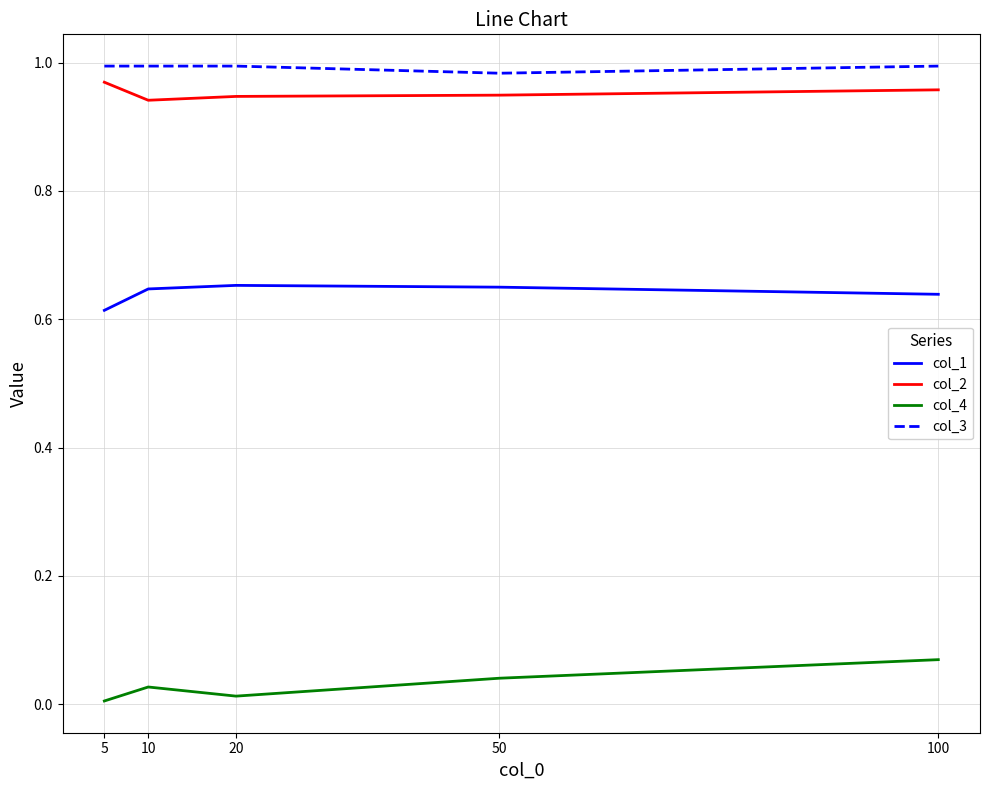

Which series has the largest range (max minus min)?

col_4